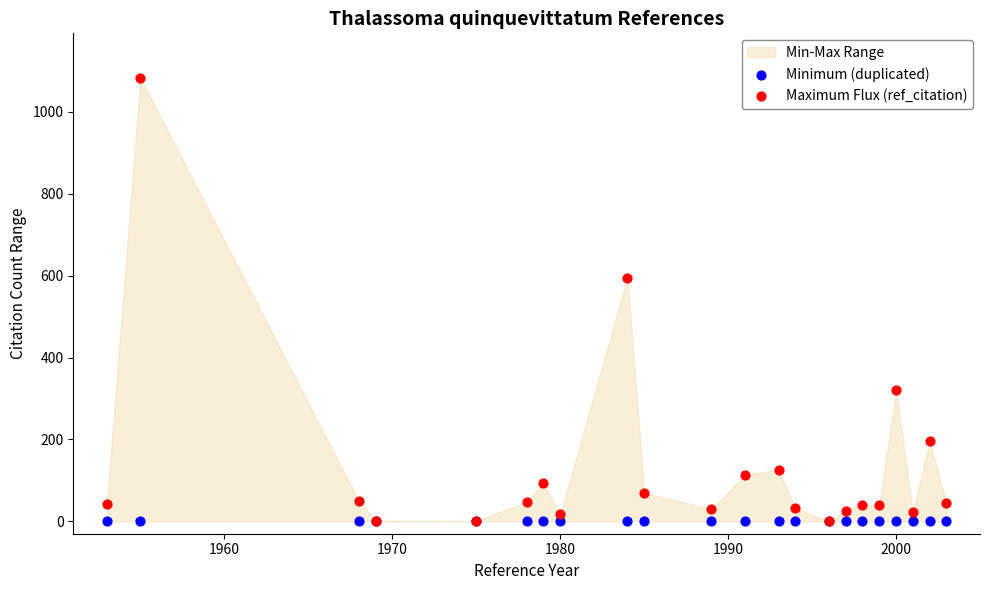

In the Maximum Flux (ref_citation) series, what Y value is closest to 541?

595